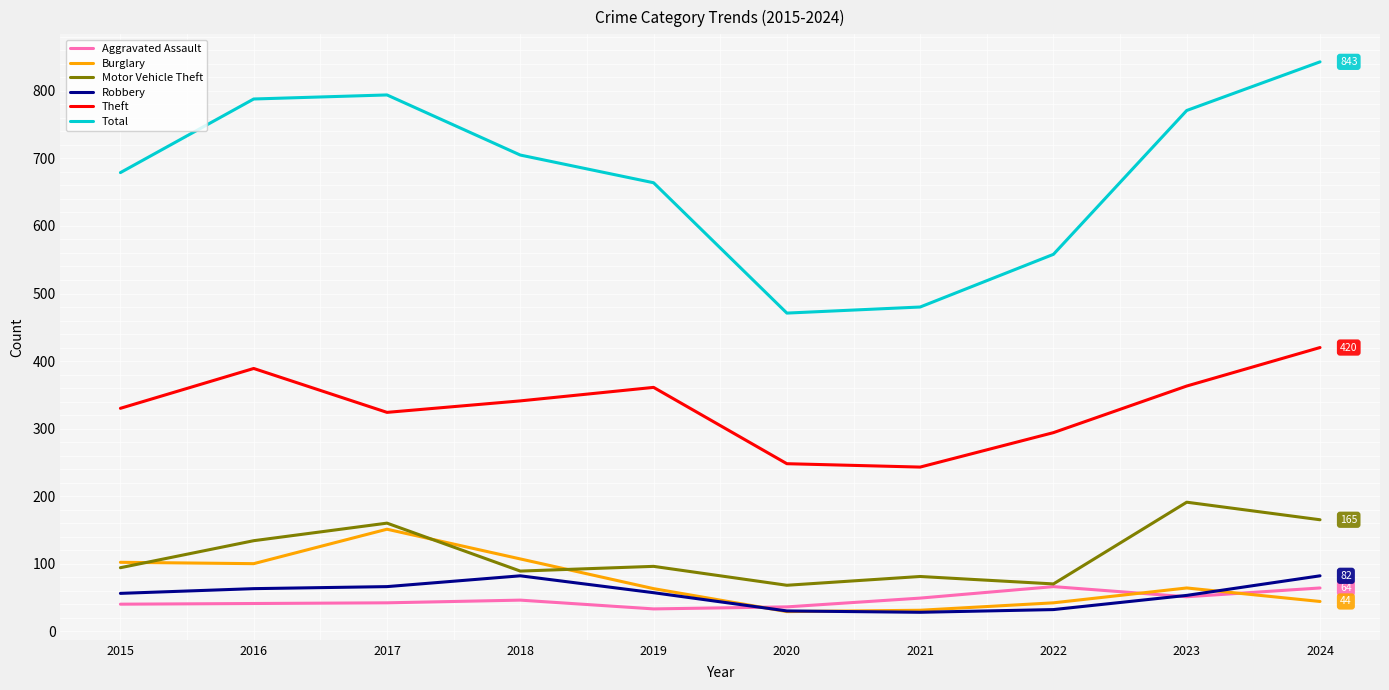

True or false: Theft and Total cross at least once.

False